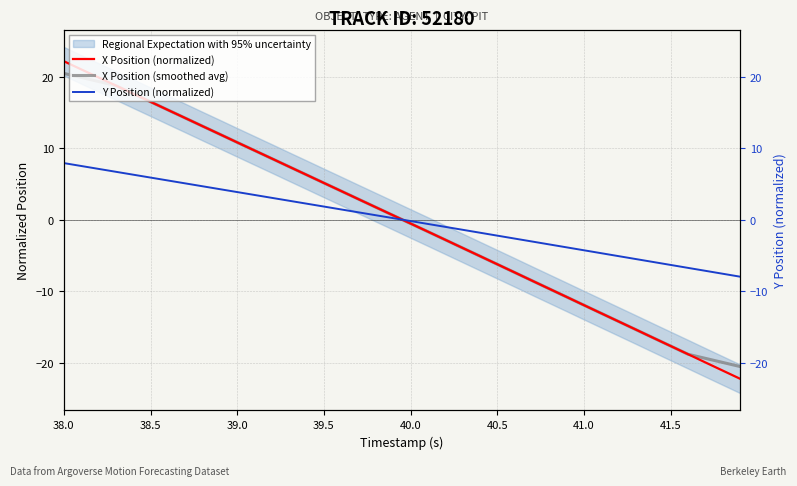

How many data points does each series have?

40